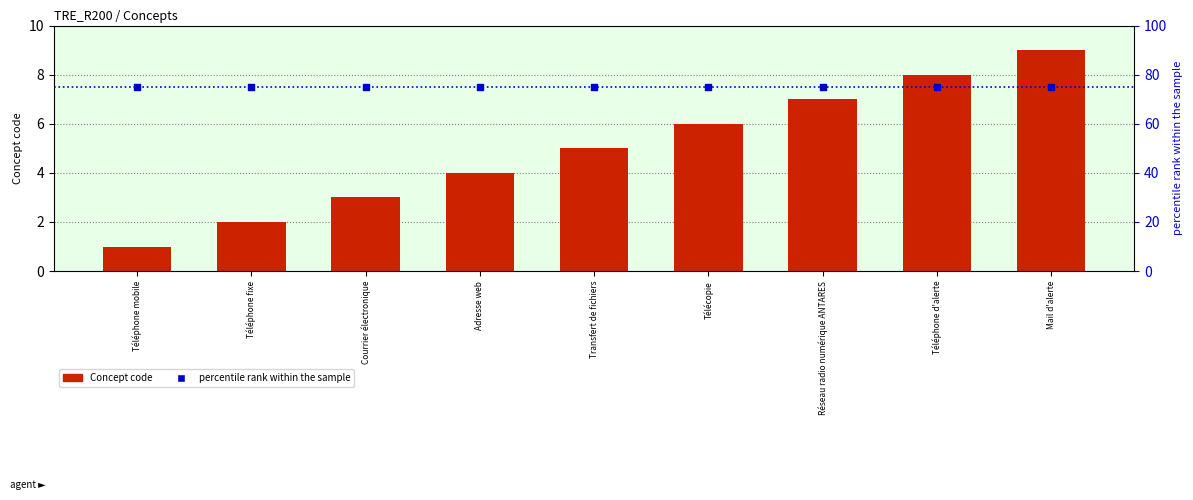

At how many categories does at least one series exceed 2?

9